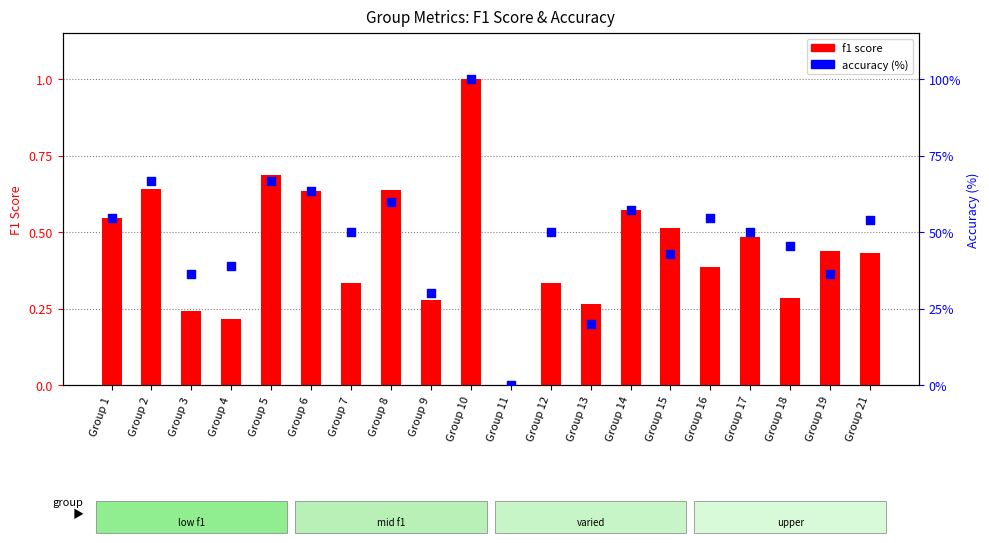

Which series reaches the minimum Y coordinate?

f1 score